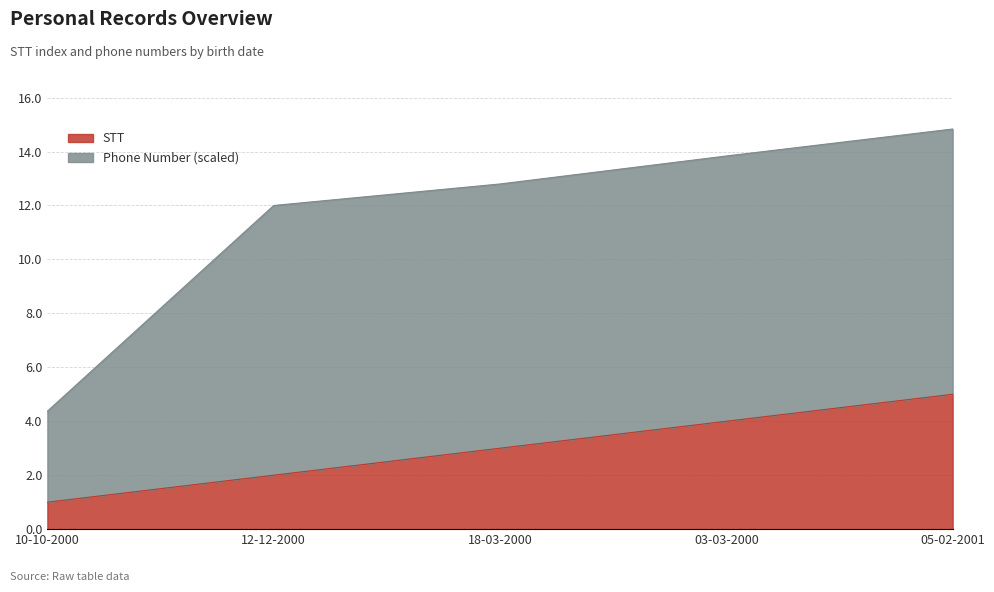

What is the approximate value at 05-02-2001?

5